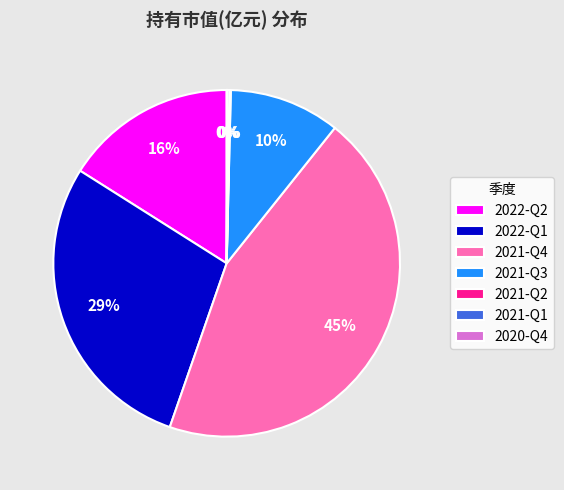

Is it true that 2021-Q4 is 37% of the pie?

False